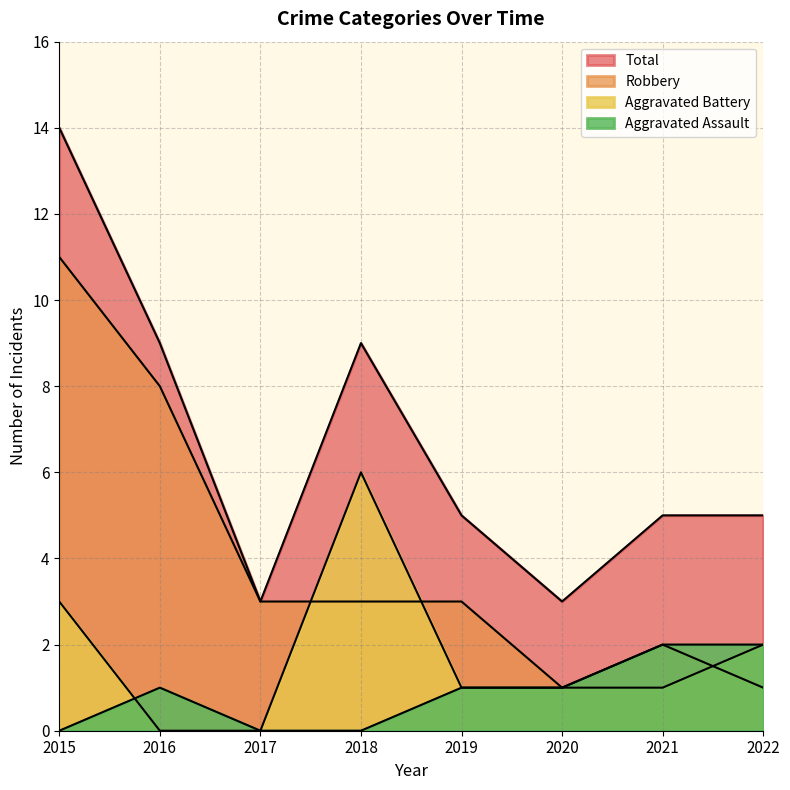

List the series in order of their peak value, highest first.

Total, Robbery, Aggravated Battery, Aggravated Assault